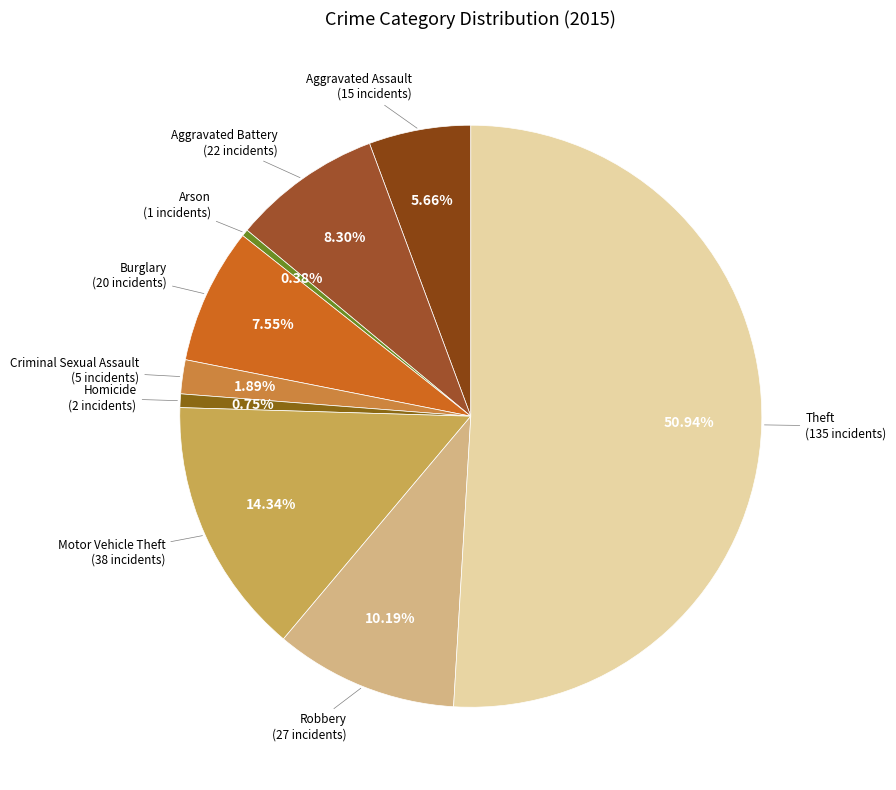

How many slices are in this pie chart?

9